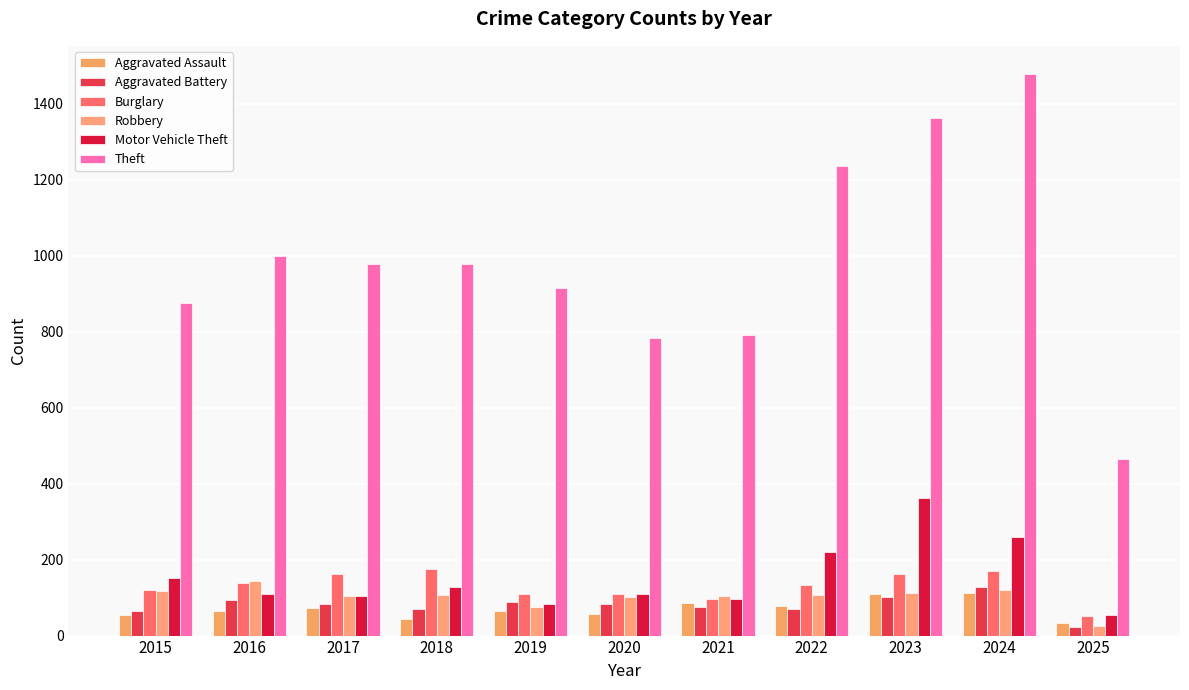

How many bars are there in each group?

6